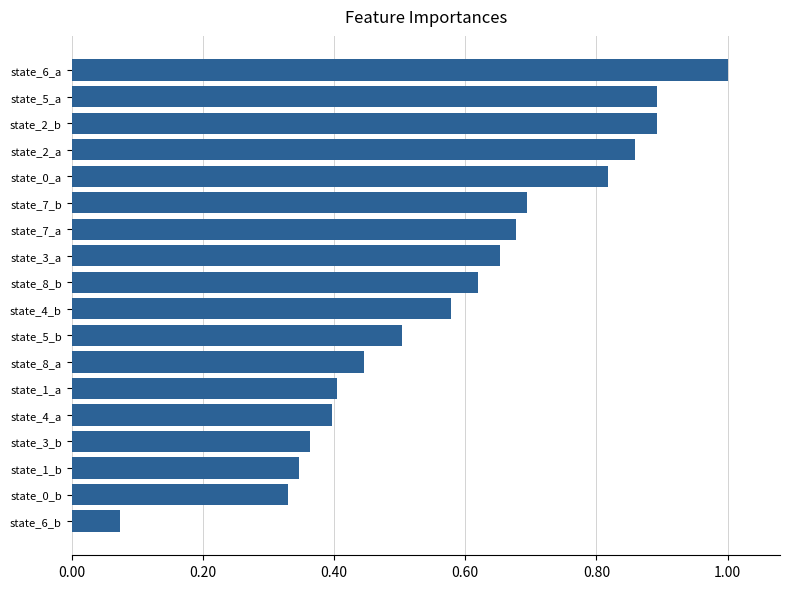

What is the change in value from state_3_b to state_5_b?

+0.1